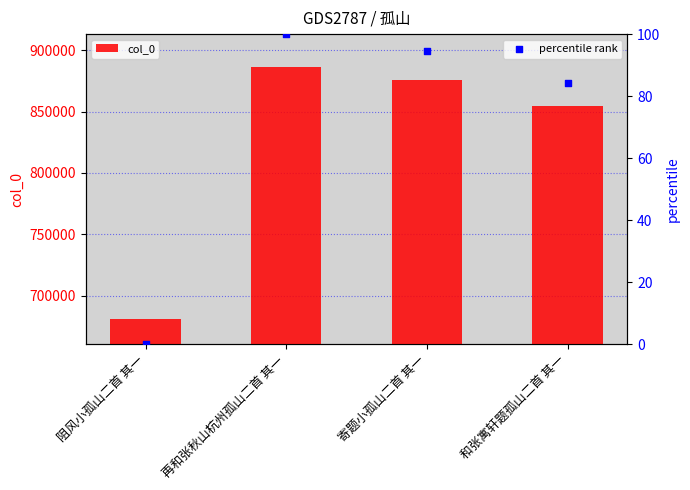

Which series has the largest total across all categories?

col_0